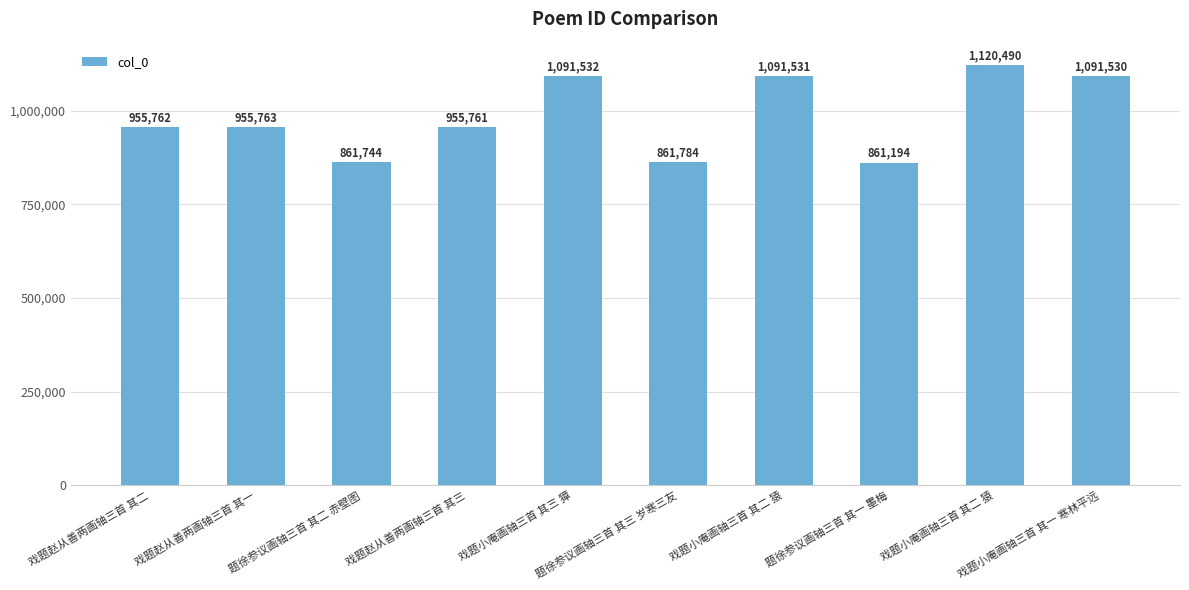

How many bars are there in total?

10